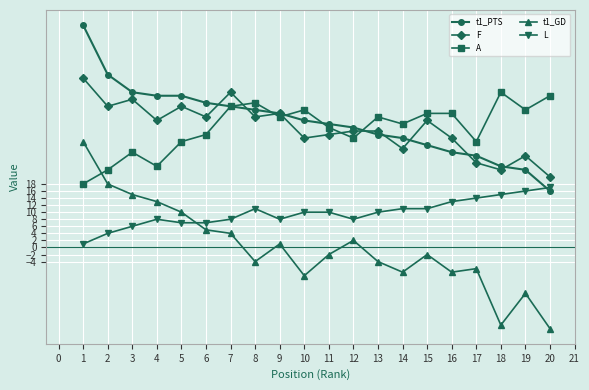

What is the smallest value displayed?

-23